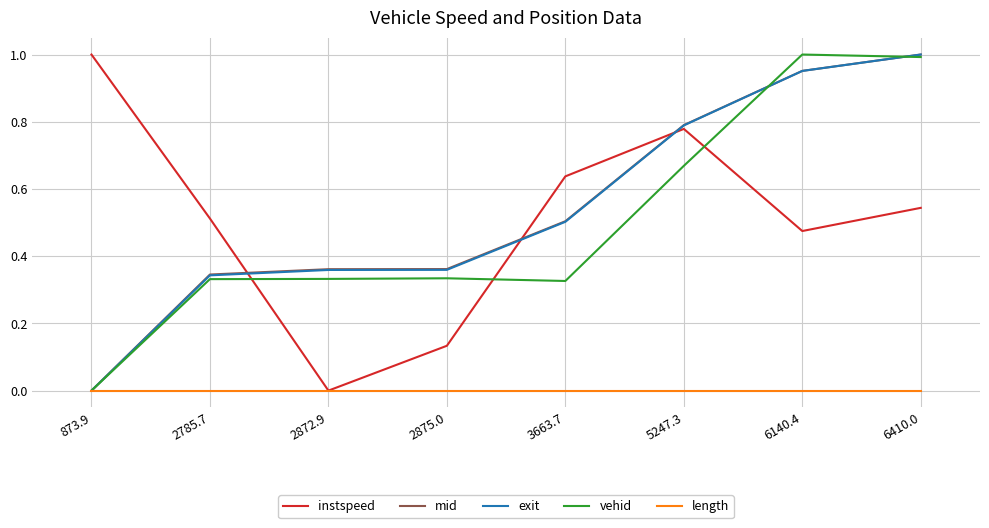

At which category is the sum across all series the highest?

6410.0